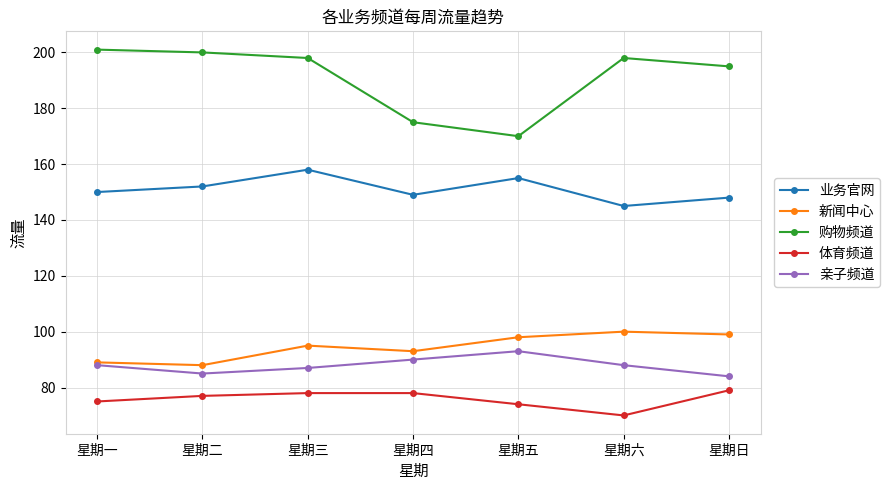

Rank the series by their maximum value, from highest to lowest.

购物频道, 业务官网, 新闻中心, 亲子频道, 体育频道